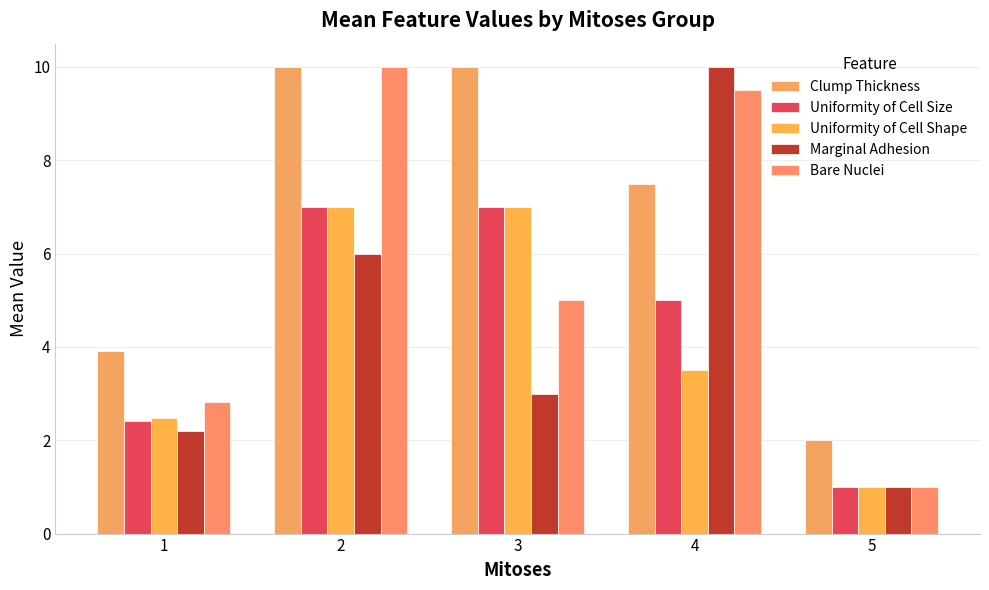

What are all the series names shown in the legend?

Clump Thickness, Uniformity of Cell Size, Uniformity of Cell Shape, Marginal Adhesion, Bare Nuclei